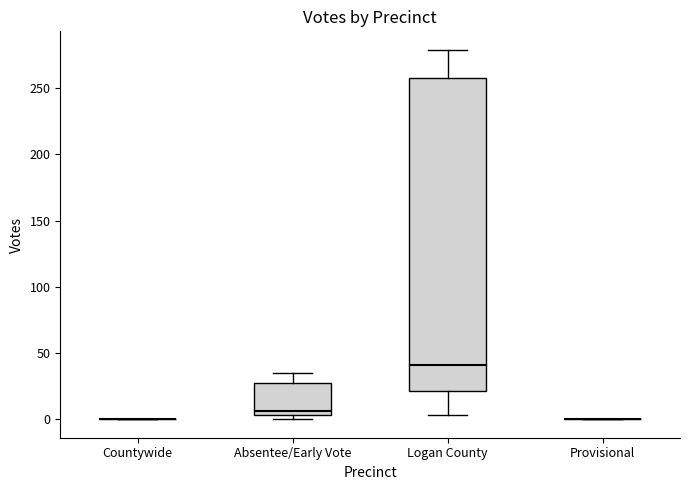

Reading left to right, read every box against the y-axis: the position of its median line, the range the box covers, and the ends of its whiskers. The values are not printed on the chart, so give them approximately, as read against the axis.

Countywide: box collapsed to a line at 0, whiskers 0 to 0
Absentee/Early Vote: median 5 (just above the box's lower edge), box 5 to 30, whiskers 0 to 35
Logan County: median 40, box 20 to 260, whiskers 5 to 280
Provisional: box collapsed to a line at 0, whiskers 0 to 0